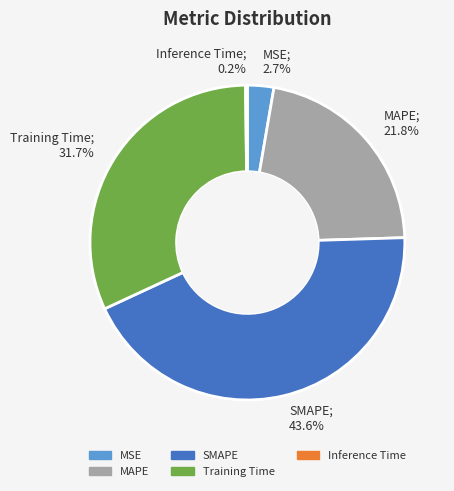

What is the ratio of the value at MAPE to the value at SMAPE?

0.5